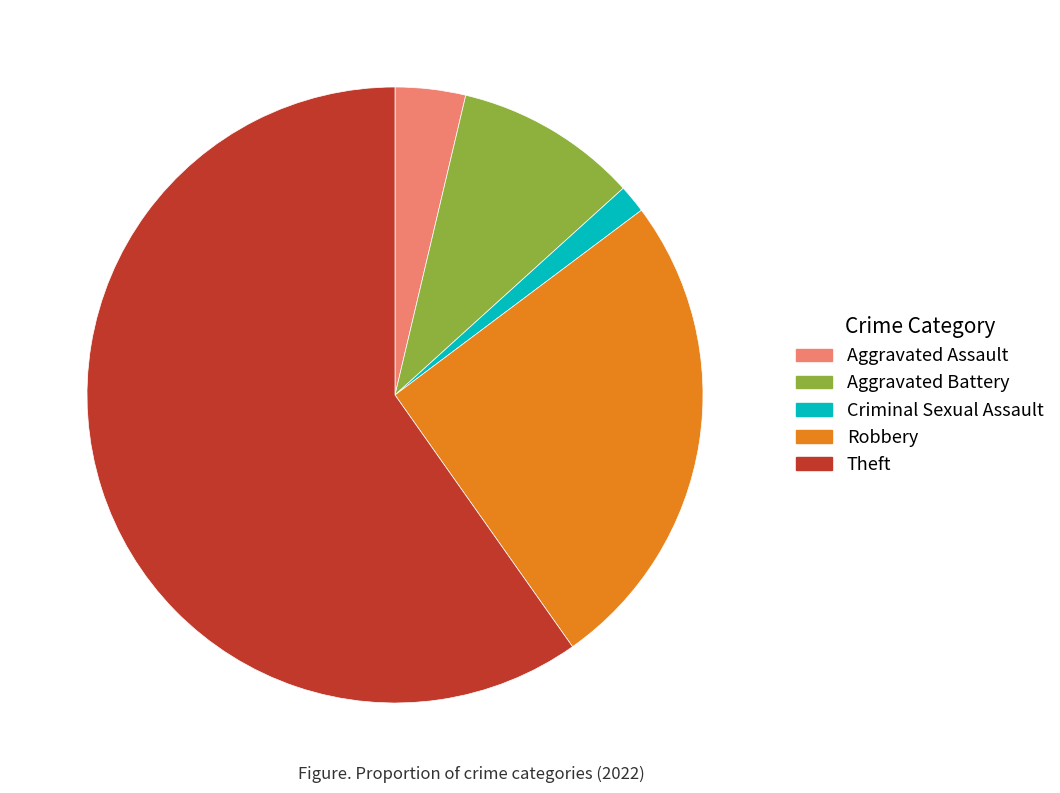

Is there a majority slice in this chart?

Yes